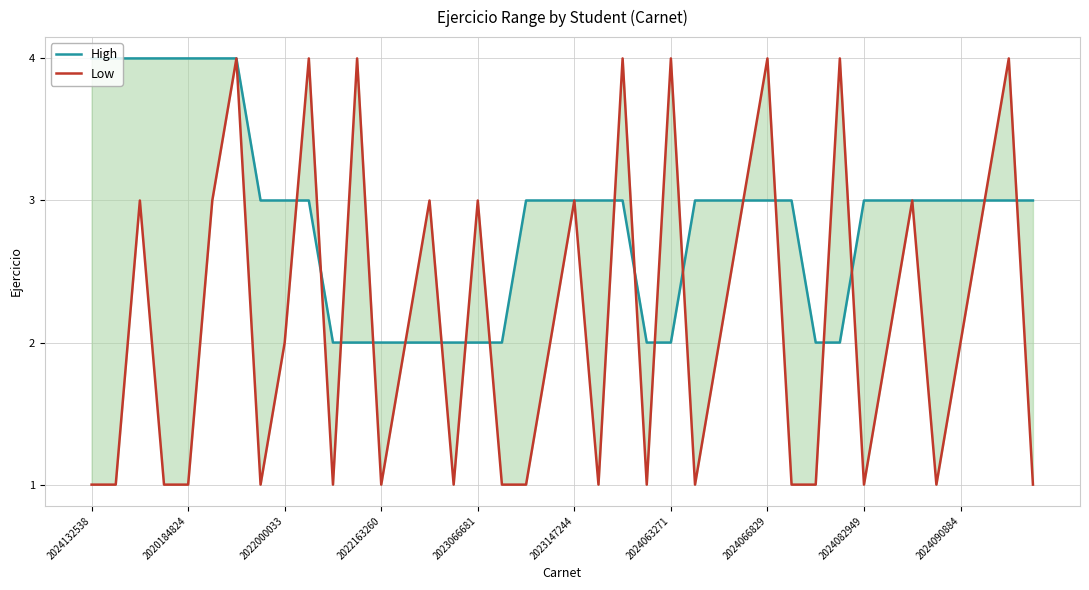

How many values in the High series exceed 3?

7